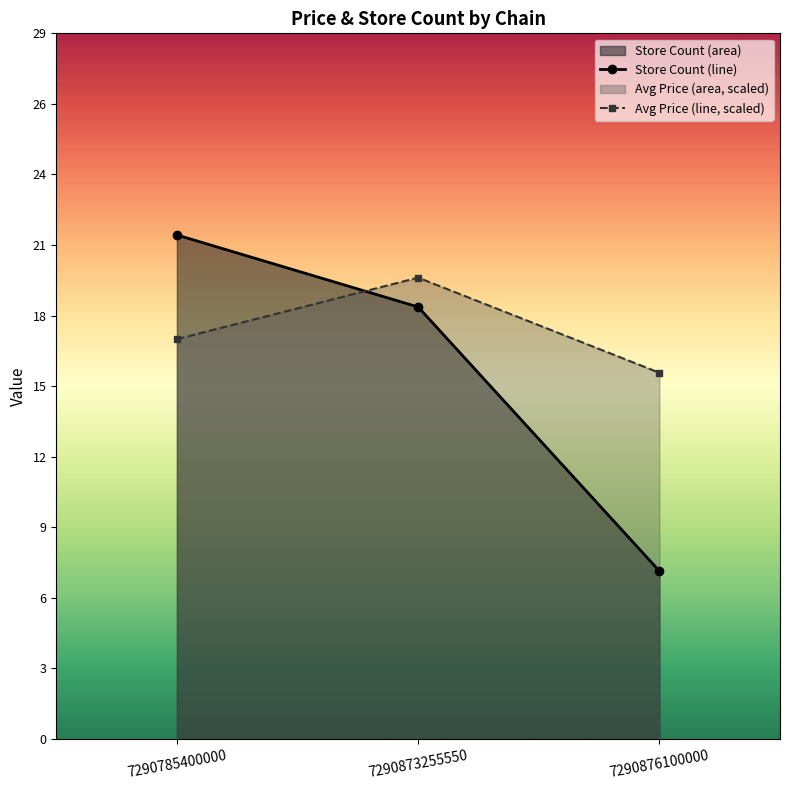

Which series has the largest total across all categories?

avg_price_line